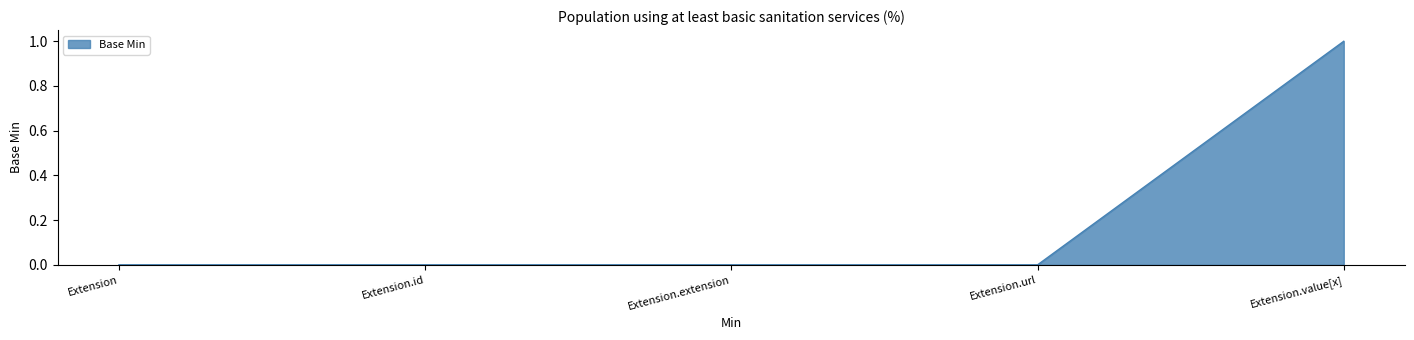

Which category has the highest value across all series?

Extension.value[x]